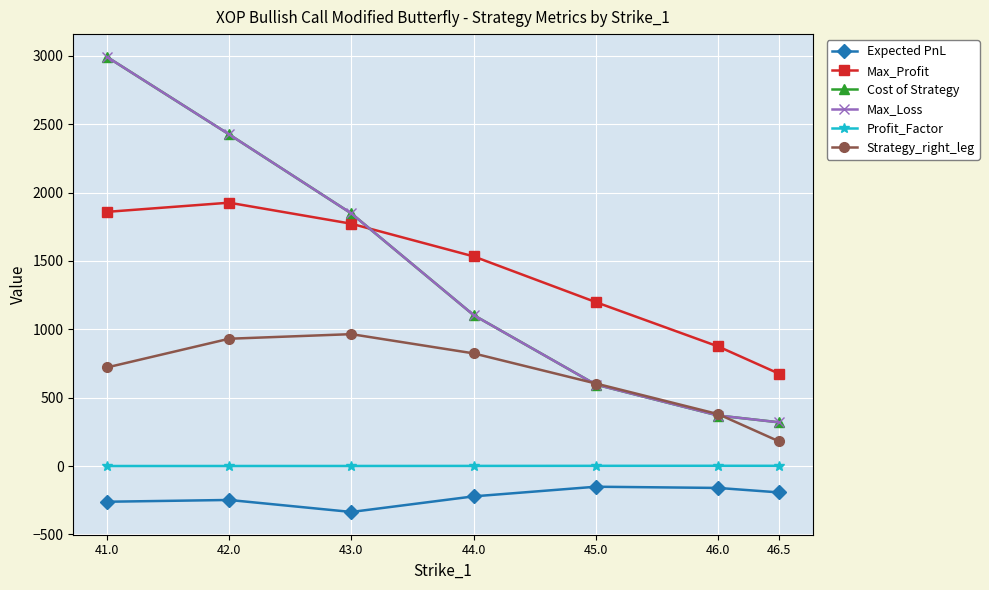

Does the chart have visible grid lines?

Yes